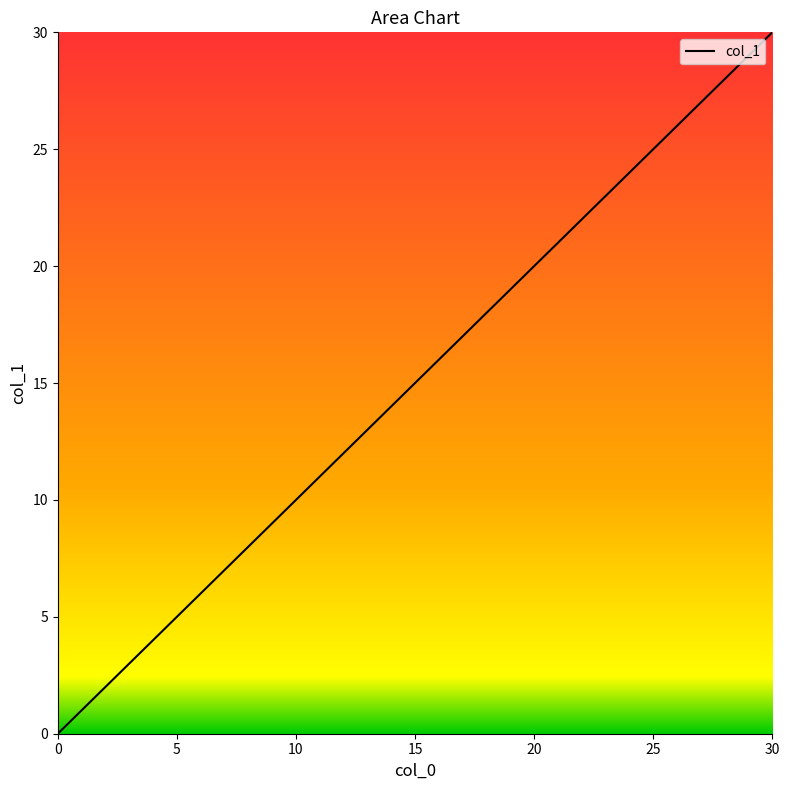

What is the average value?

8.5